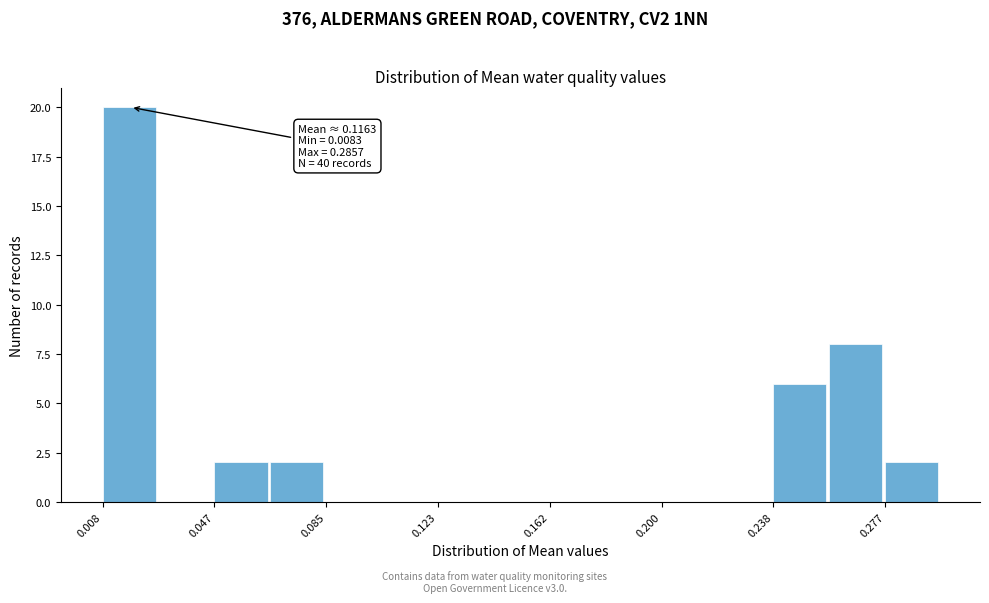

Around what value on the x-axis is the tallest bar? Give the approximate position of its centre, as read against the axis.

0.015